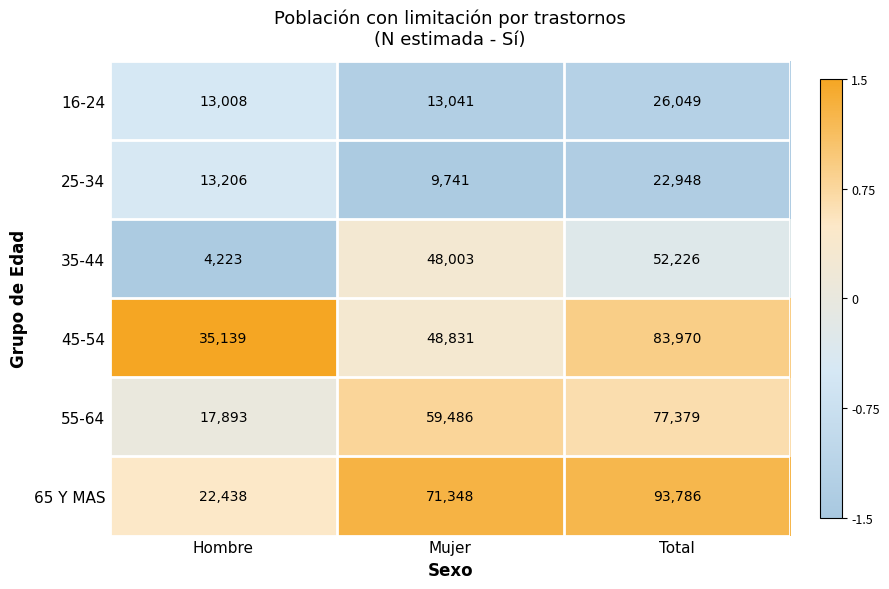

Which series changed the most between Mujer and Total?

45-54